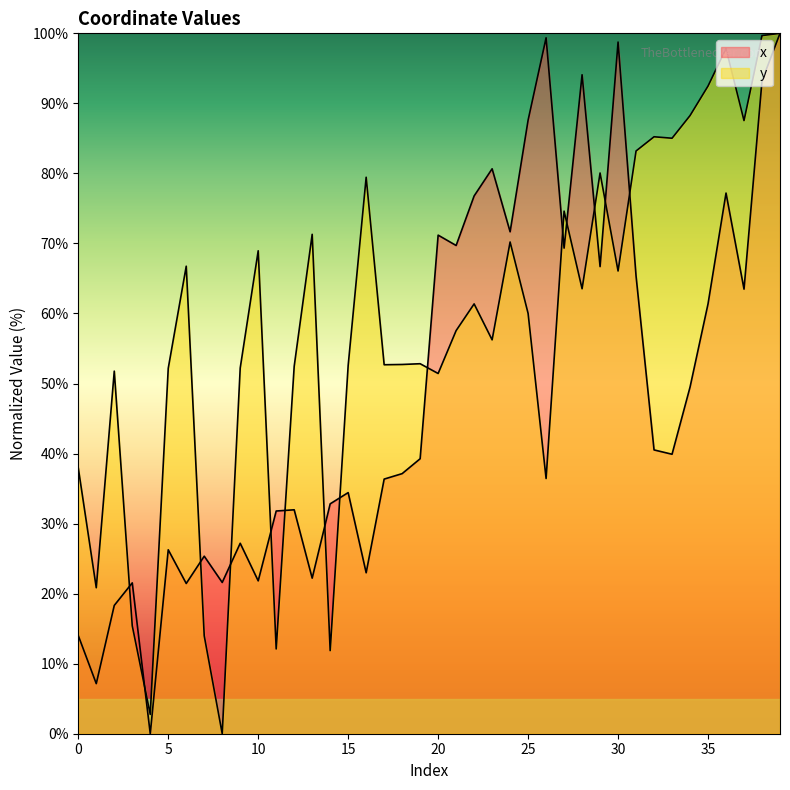

Reading left to right, list all the values displayed in this chart.

x: 14.0	7.2	18.3	21.5	0.0	26.3	21.5	25.3	21.6	27.2	21.8	31.8	32.0	22.2	32.8	34.4	23.0	36.4	37.1	39.3	71.2	69.7	76.8	80.7	71.7	87.6	99.4	69.3	94.1	66.7	98.8	65.3	40.5	39.9	49.5	61.4	77.2	63.5	93.2	100.0
y: 37.9	20.8	51.8	15.4	2.8	52.2	66.8	14.0	0.0	52.2	69.0	12.1	52.5	71.3	11.9	52.6	79.5	52.7	52.7	52.8	51.4	57.6	61.4	56.2	70.2	60.0	36.4	74.6	63.5	80.1	66.1	83.2	85.2	85.0	88.3	92.5	97.8	87.5	99.7	100.0